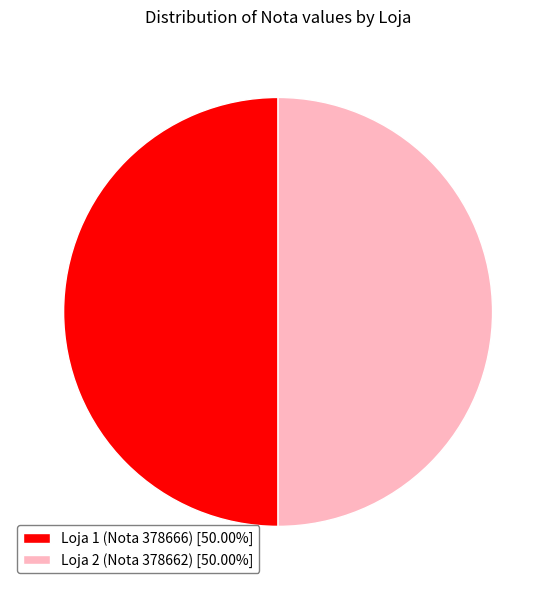

Is the sum of Loja 2 (Nota 378662) [50.00%] and Loja 1 (Nota 378666) [50.00%] greater than half?

Yes